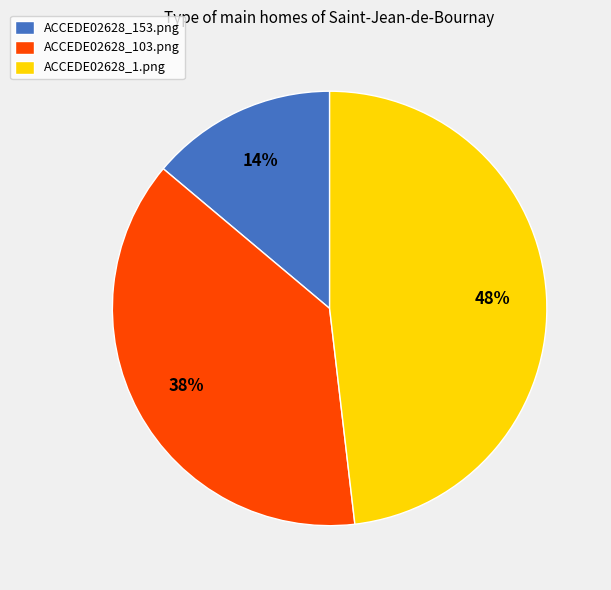

Rank the categories by value from lowest to highest.

ACCEDE02628_153.png, ACCEDE02628_103.png, ACCEDE02628_1.png